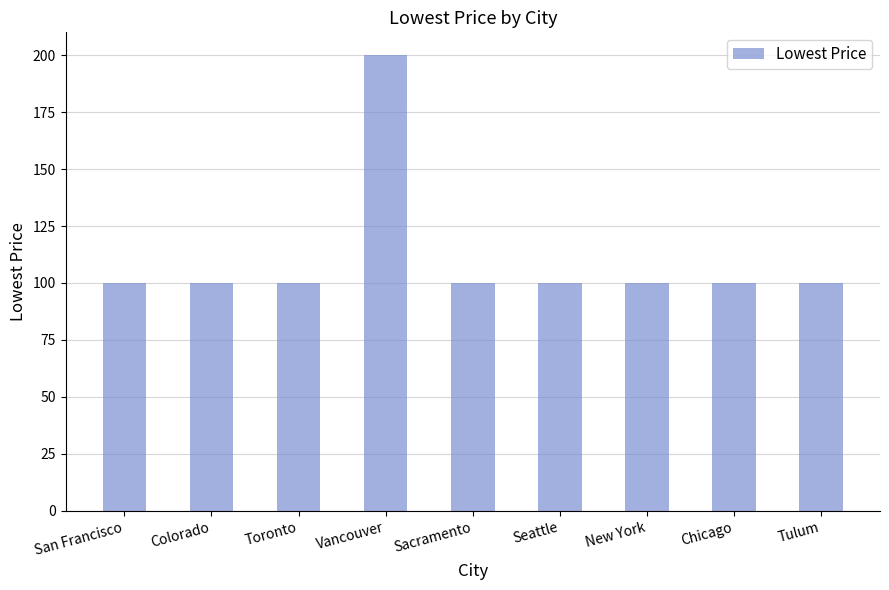

Reading left to right, what are all the values shown in this chart?

100	100	100	200	100	100	100	100	100